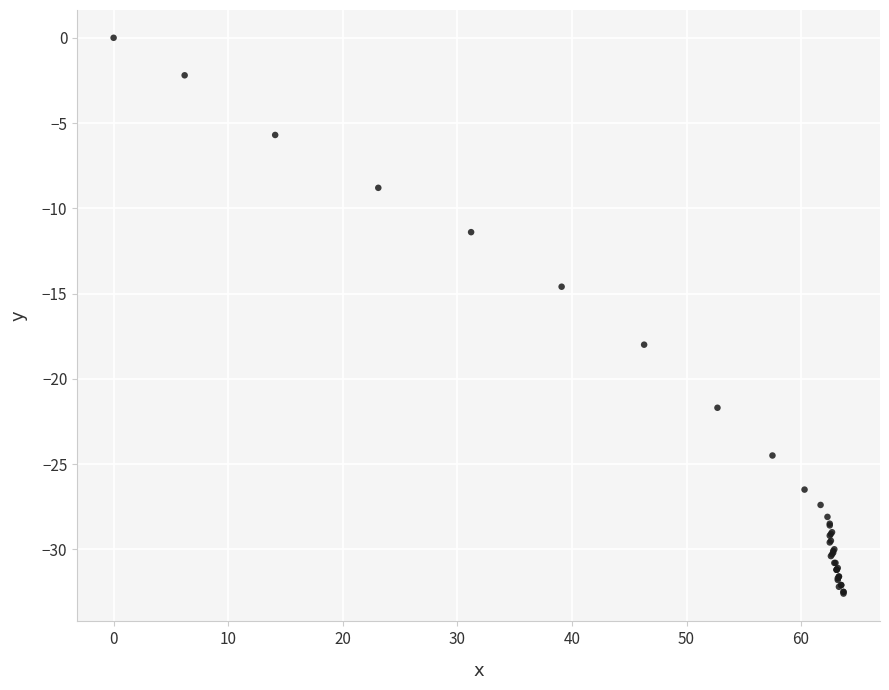

What Y value in the scatter plot is closest to -16?

-14.6